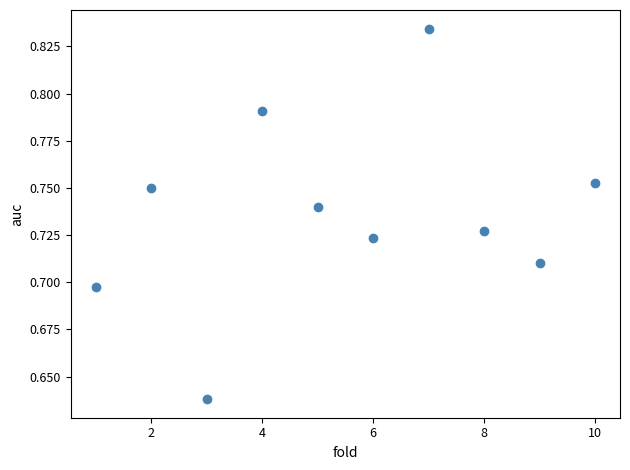

What is the range of X values (max minus min)?

9.0